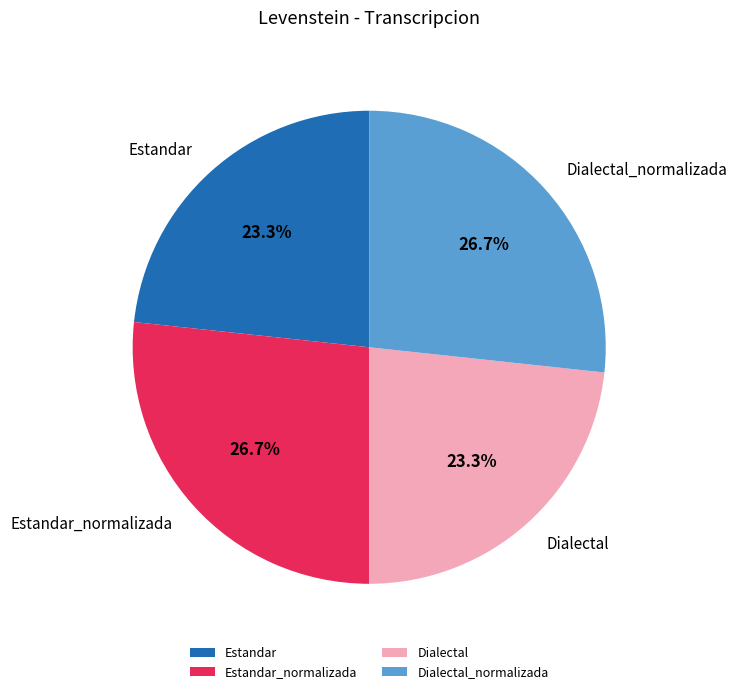

Is there any slice that represents more than half of the pie?

No